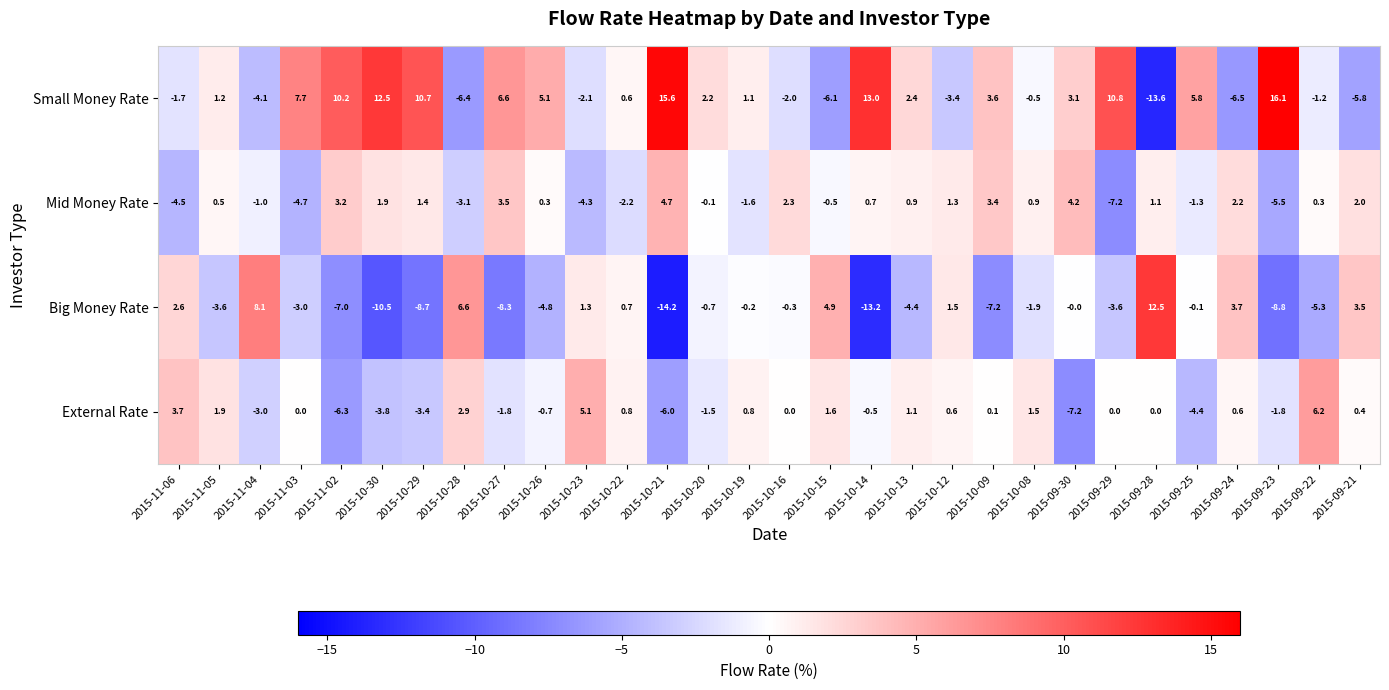

How many data points in Big Money Rate are less than 0?

19